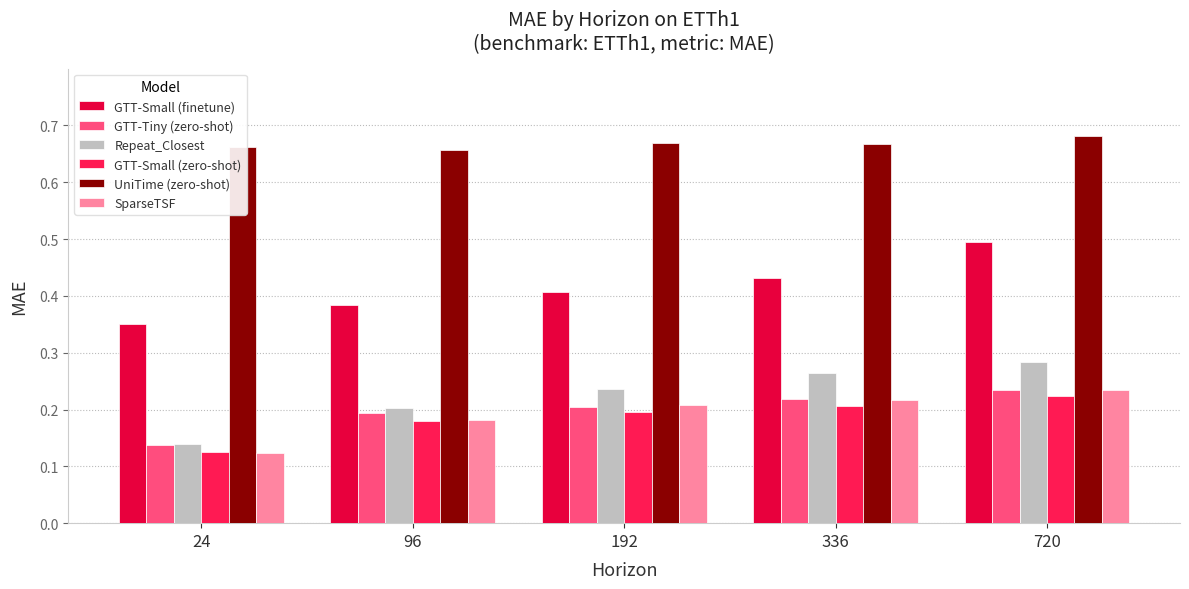

True or false: GTT-Small (finetune) has a value of 0.4 at 192.

True